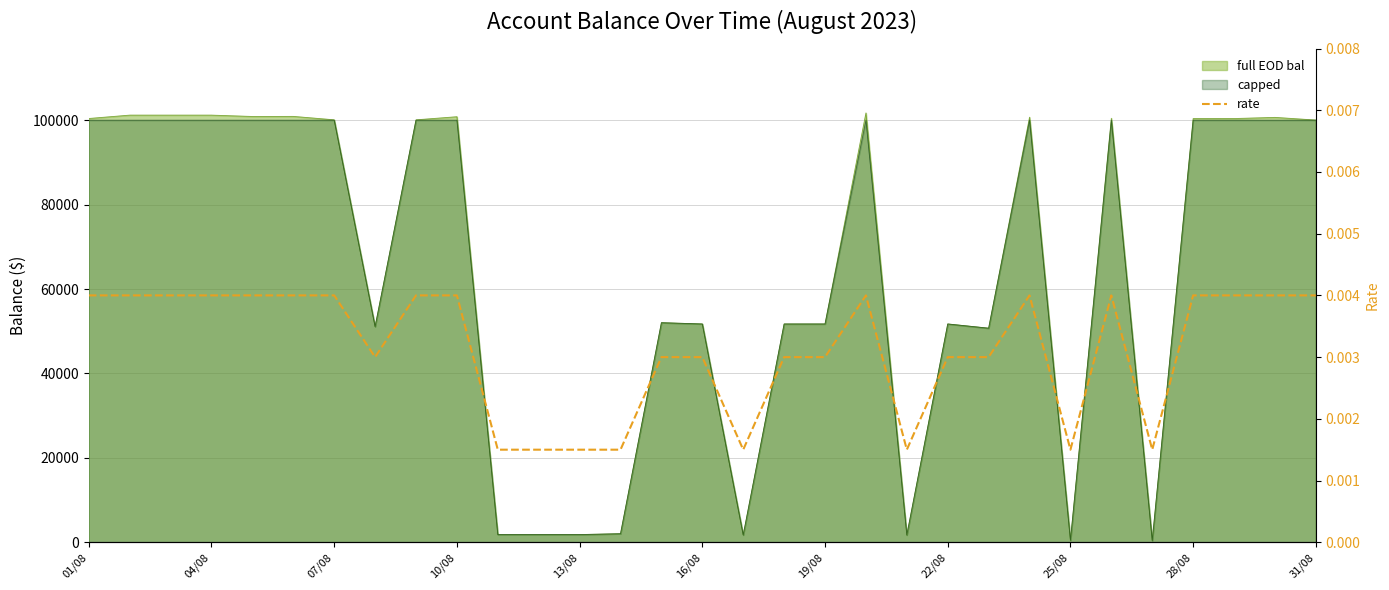

Which label corresponds to the largest value in the chart?

01/08